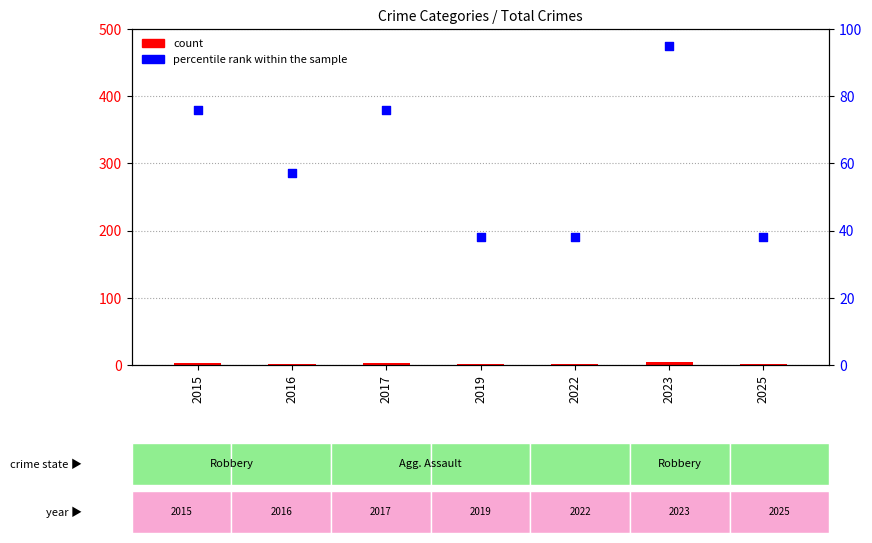

At which category is the sum across all series the highest?

2023